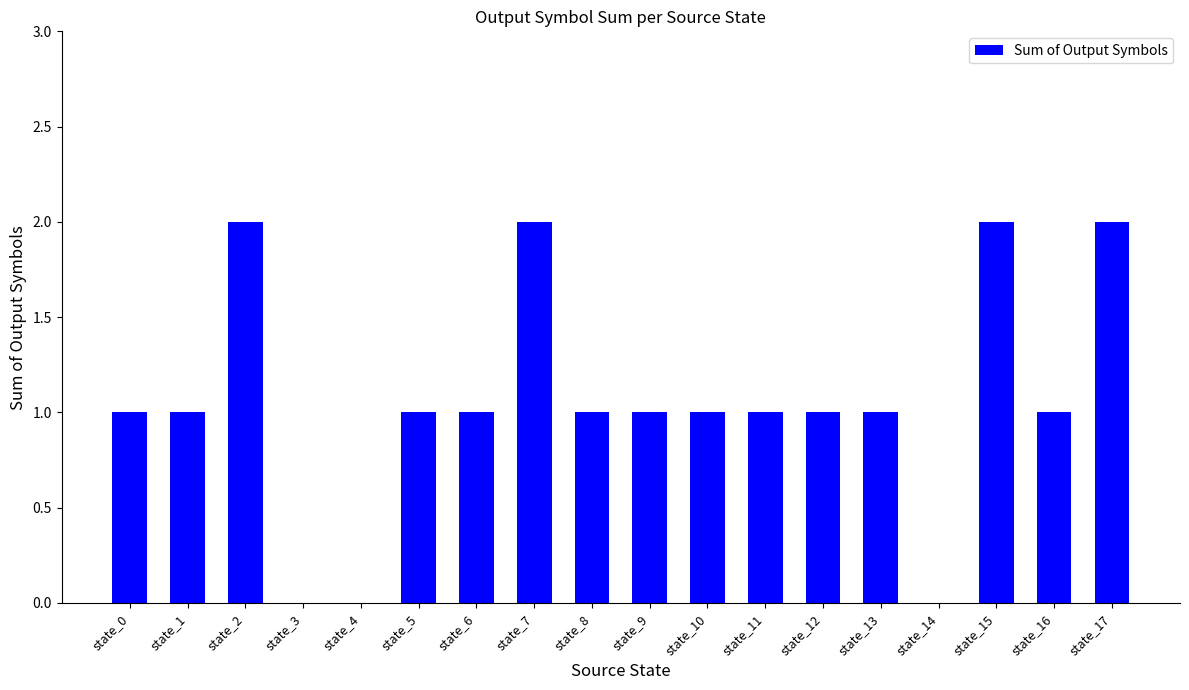

The value at state_4 is 0. True or false?

True